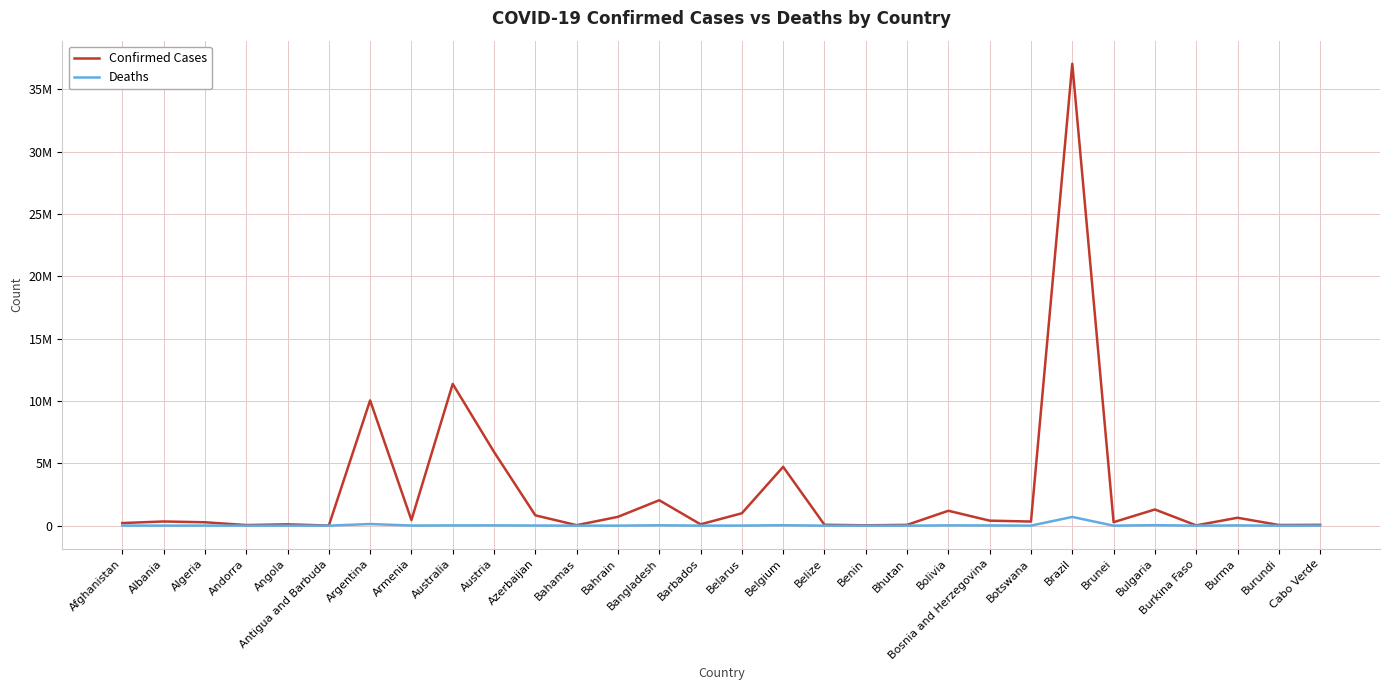

Is it true that Deaths equals 235 at Andorra?

False